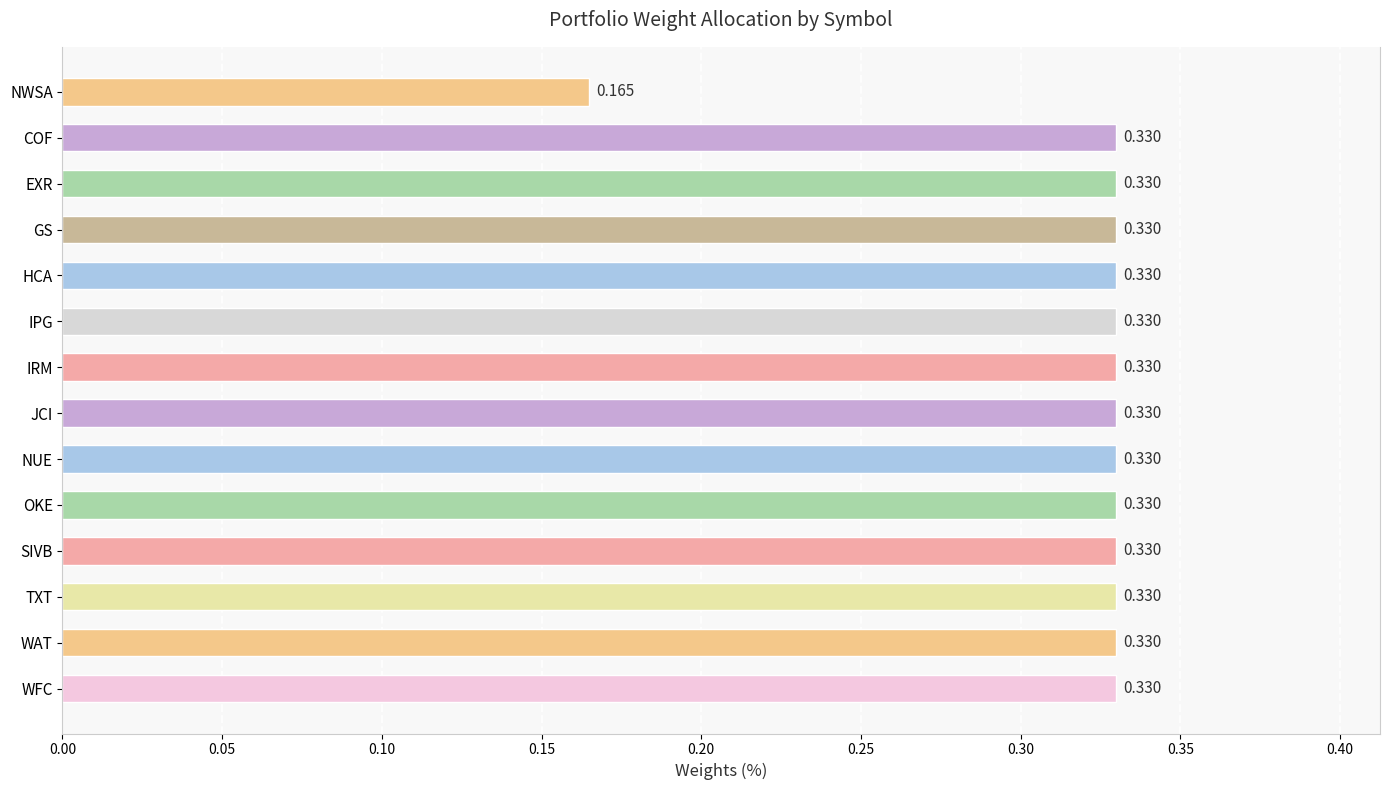

The value at WFC is 0.1. True or false?

False